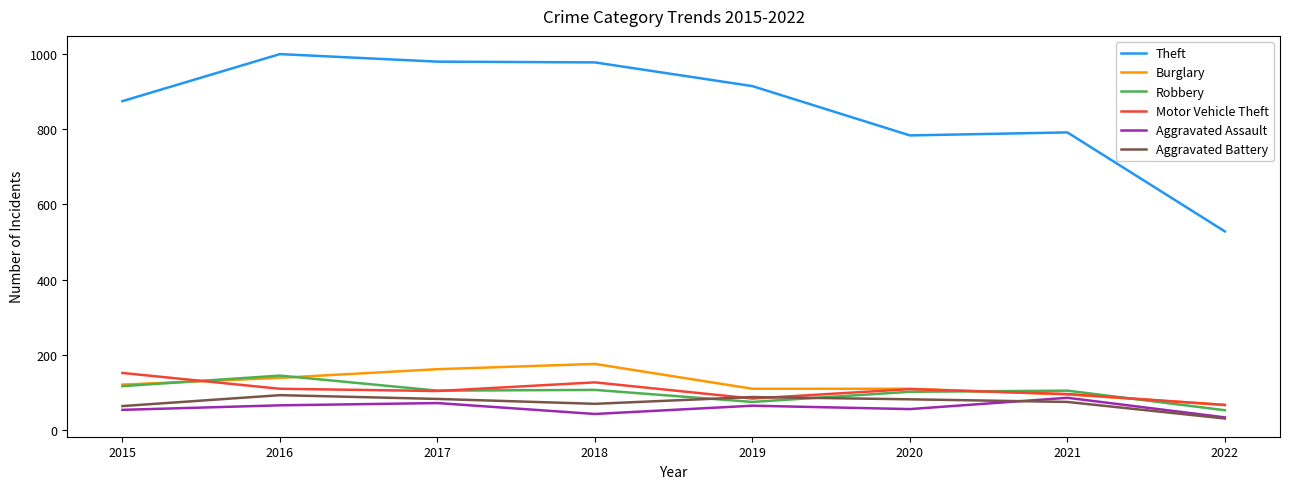

Does the chart display data point markers on the line(s)?

No